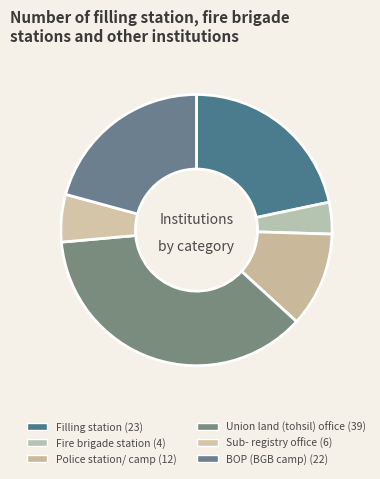

How many slices are in this pie chart?

6